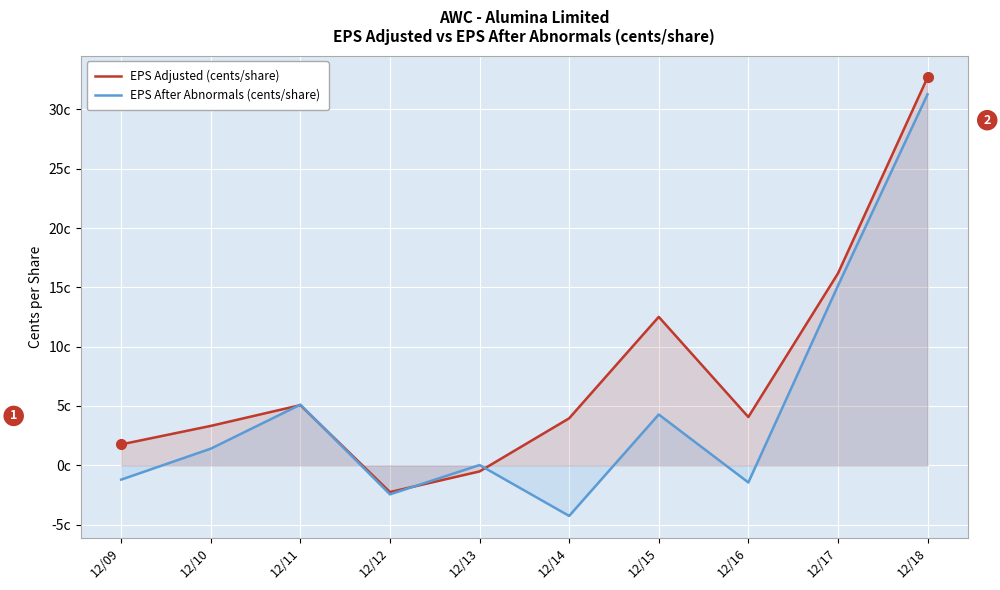

What are all the series names shown in the legend?

EPS Adjusted (cents/share), EPS After Abnormals (cents/share)